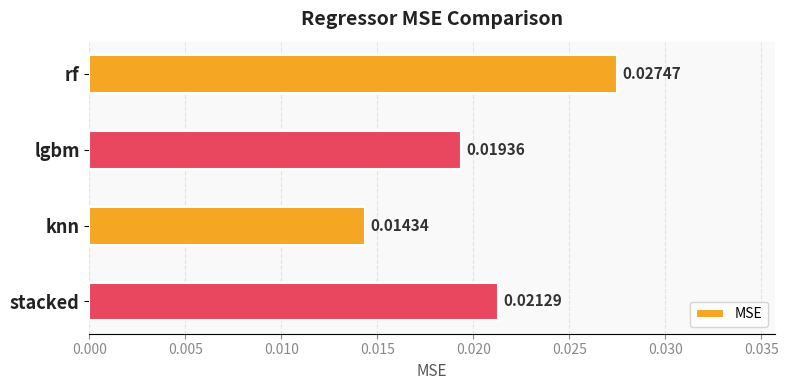

How many values are between 0 and 1?

4